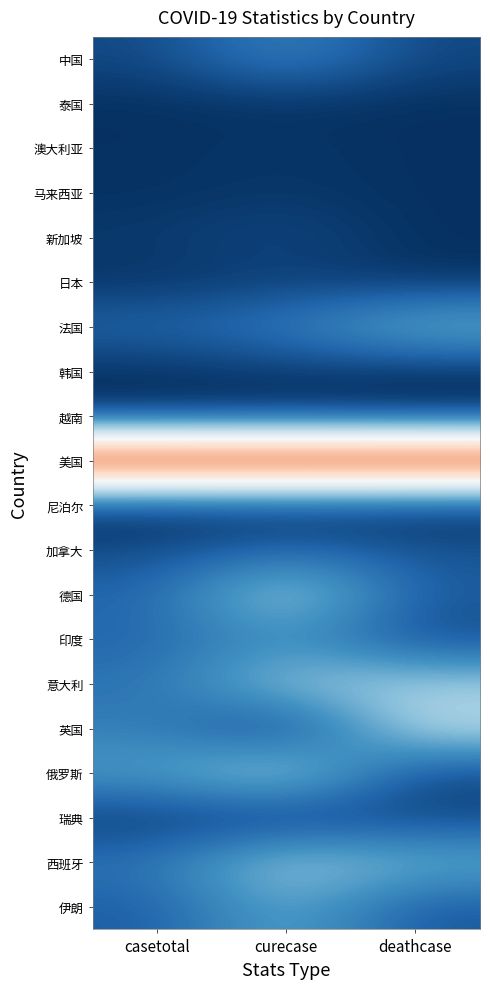

Rank the series by their maximum value, from highest to lowest.

美国, 英国, 俄罗斯, 德国, 西班牙, 意大利, 法国, 伊朗, 印度, 中国, 加拿大, 新加坡, 瑞典, 日本, 韩国, 马来西亚, 澳大利亚, 泰国, 尼泊尔, 越南